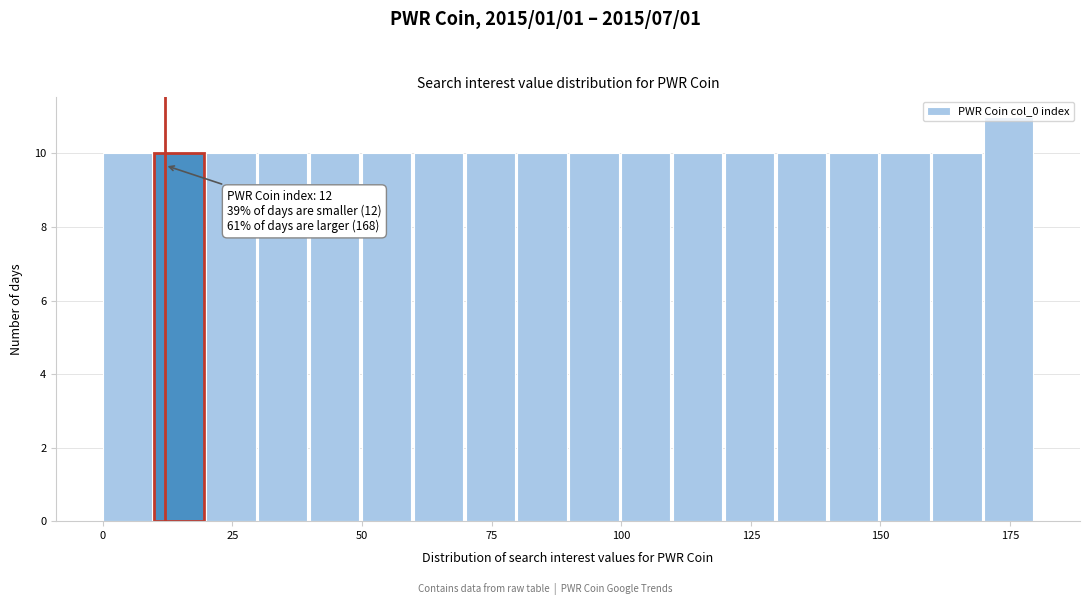

Read against the x-axis, roughly where is the centre of the tallest bar?

175